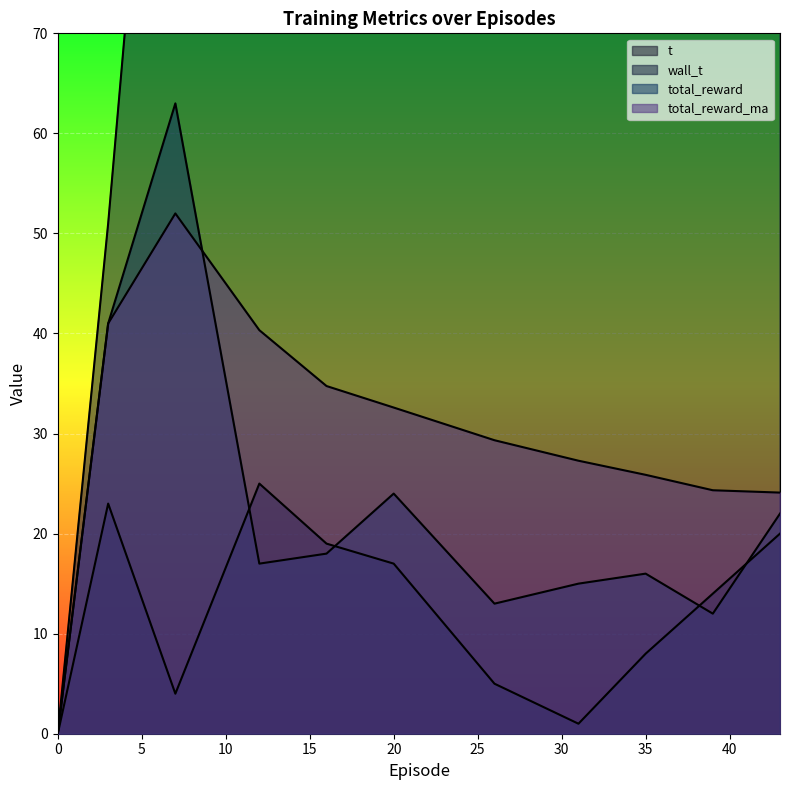

Where is t nearest to the value 12?

39.0